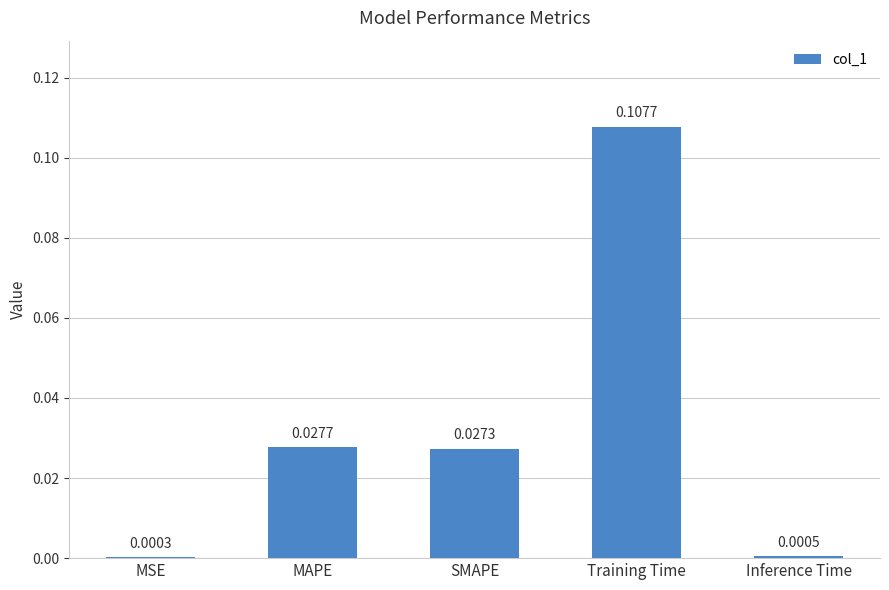

At which category does the chart reach its peak across all series?

Training Time